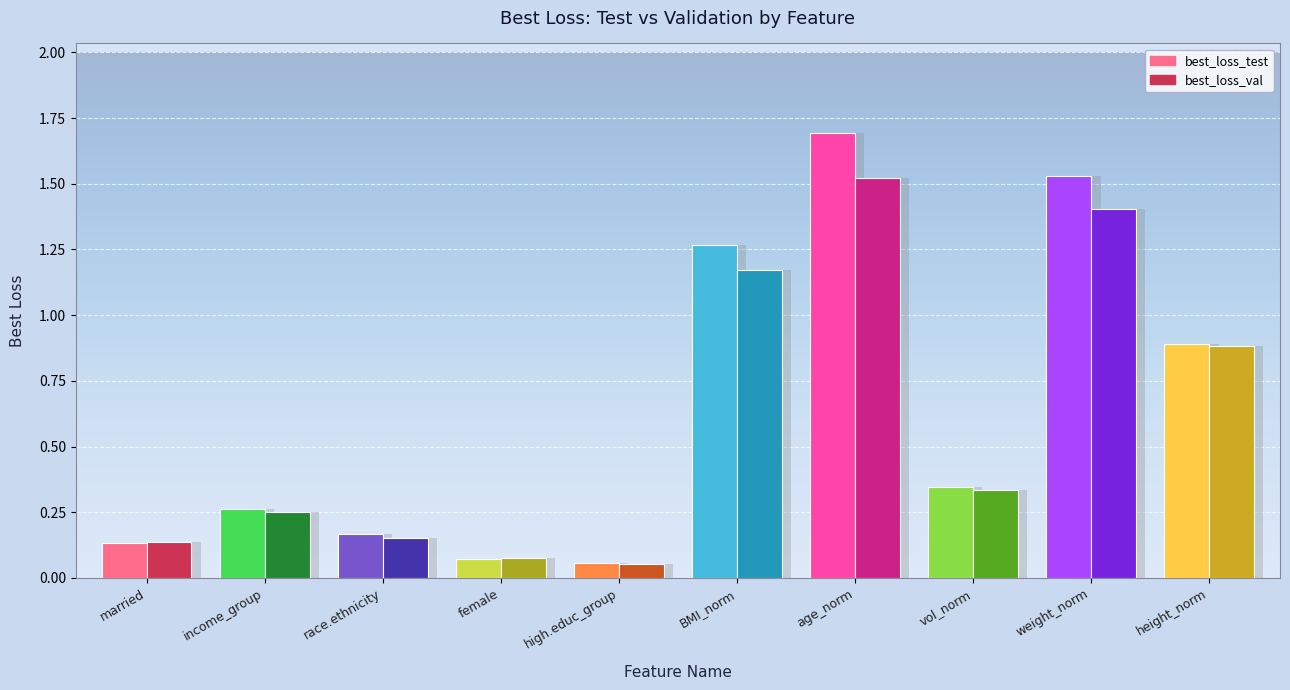

What is the sum of the best_loss_val values at high.educ_group and age_norm?

1.6